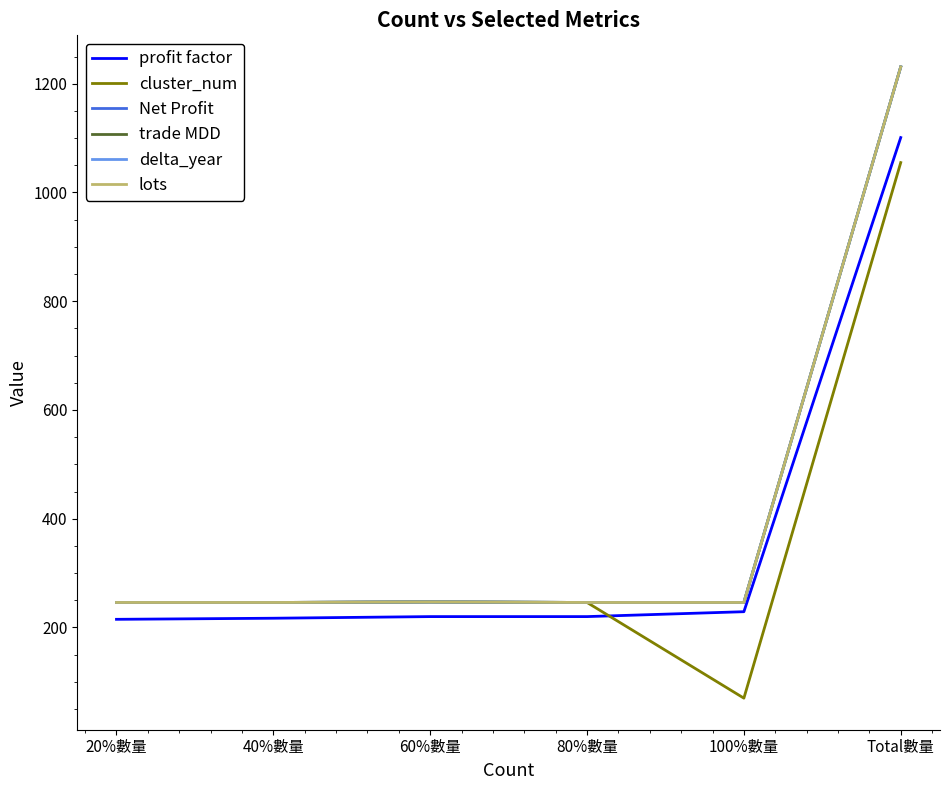

At how many categories does at least one series exceed 643?

1